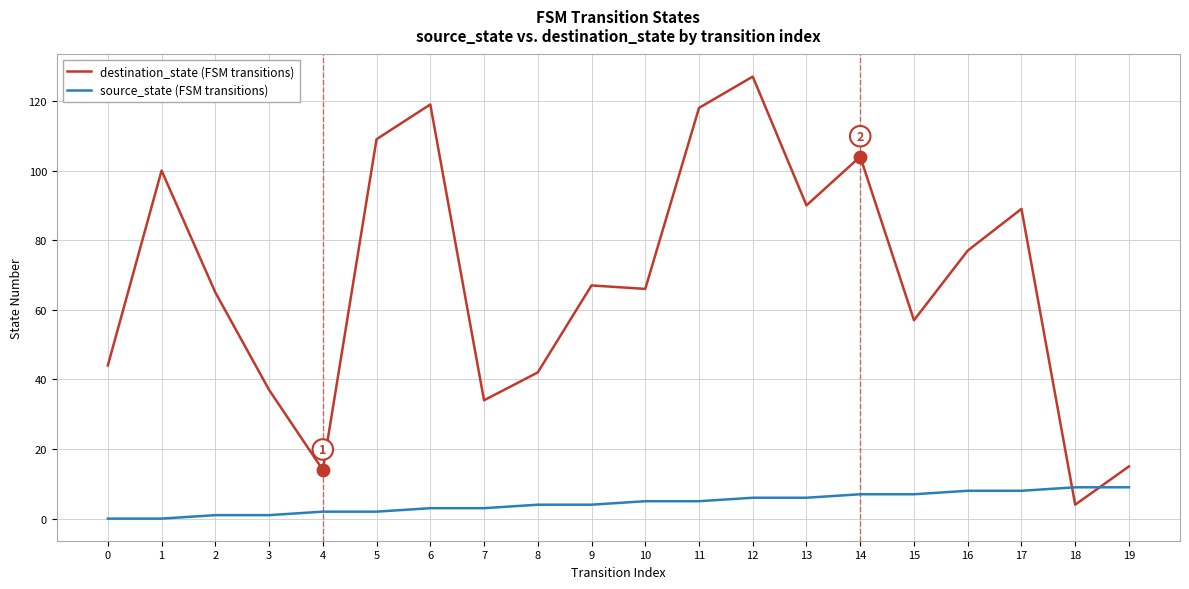

What is the total value across all series at 2?

66